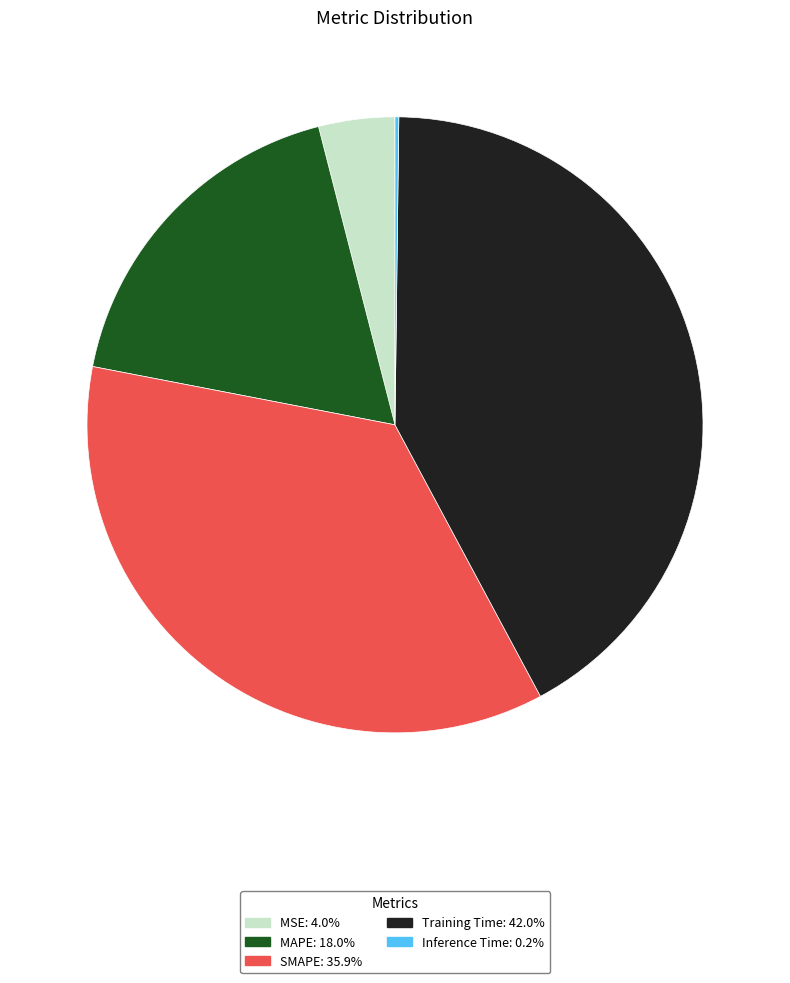

Does MAPE account for over 50% of the chart?

No